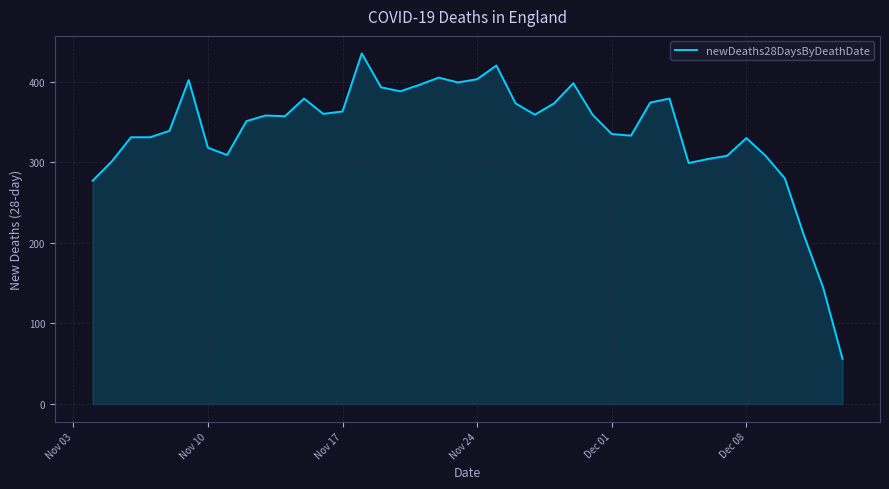

What is the greatest value displayed?

435